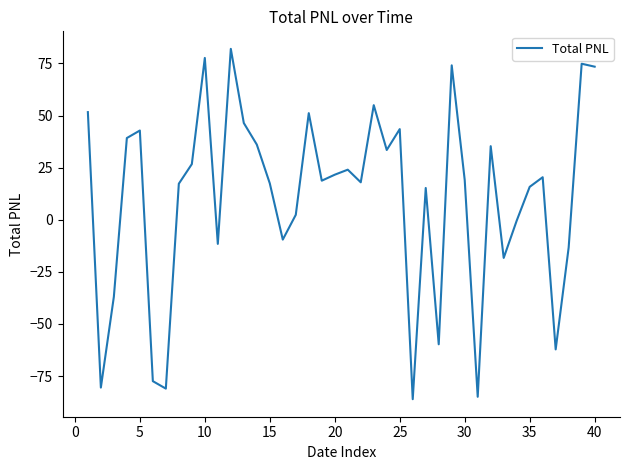

What is the minimum value shown in the chart?

-86.1